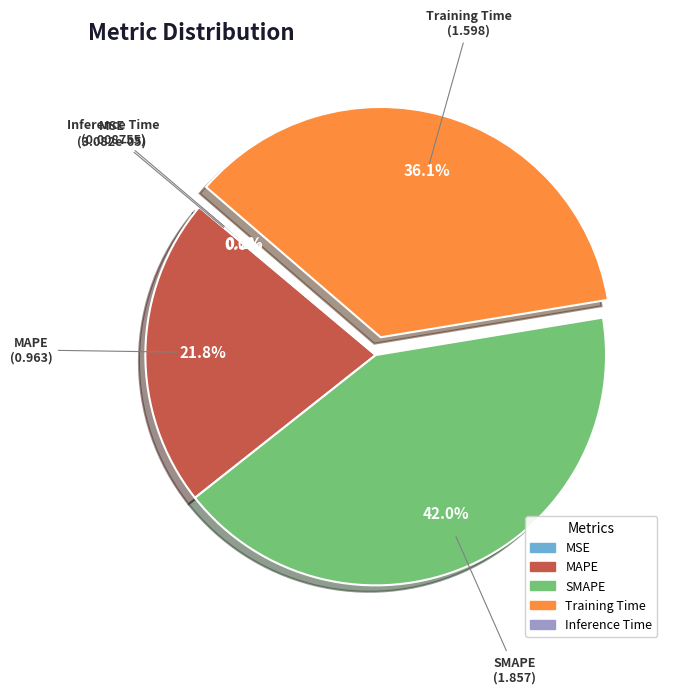

Is there a majority slice in this chart?

No